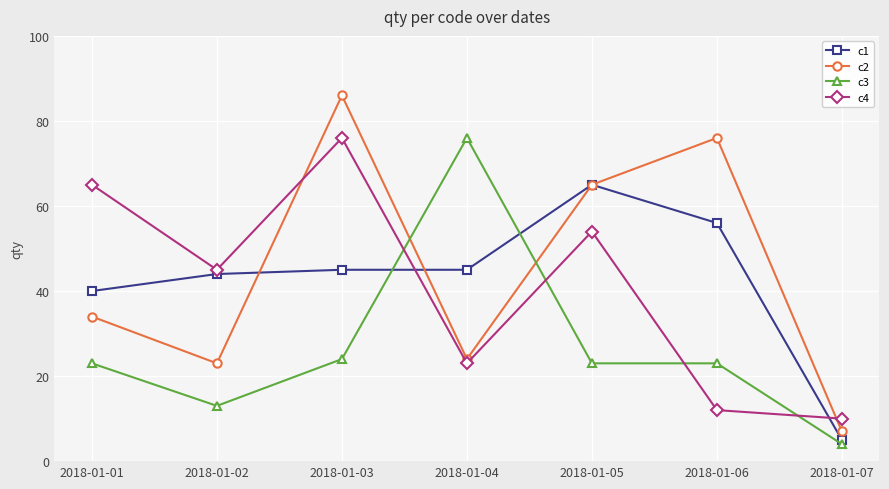

The c3 series shows 24 at 2018-01-03. True or false?

True